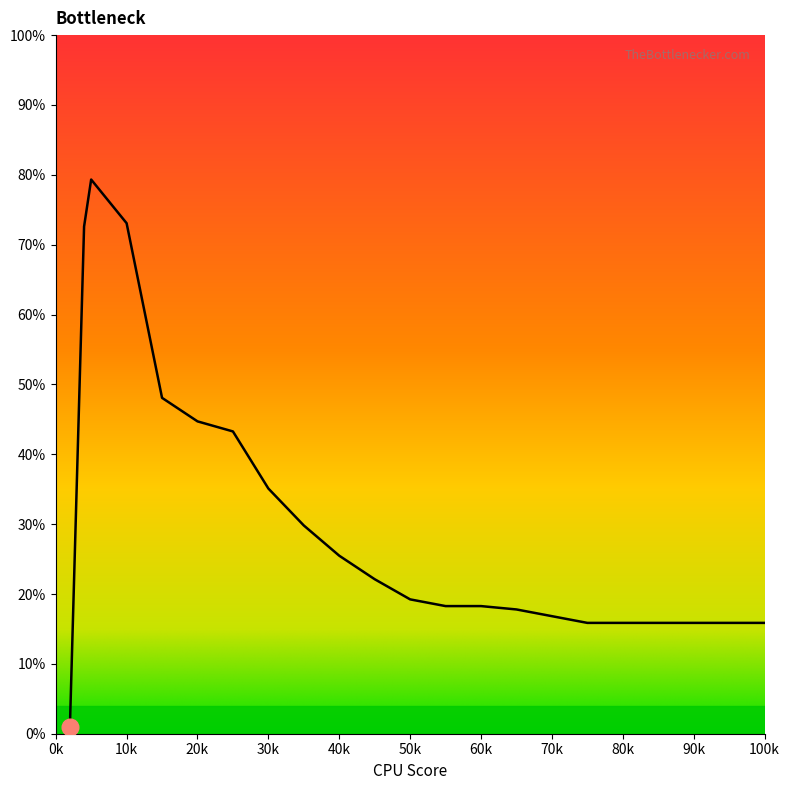

Reading right to left, extract all data points from this chart.

15.9	15.9	15.9	15.9	15.9	15.9	16.8	17.8	18.3	18.3	19.2	22.1	25.5	29.8	35.1	43.3	44.7	48.1	73.1	79.3	72.6	1.0